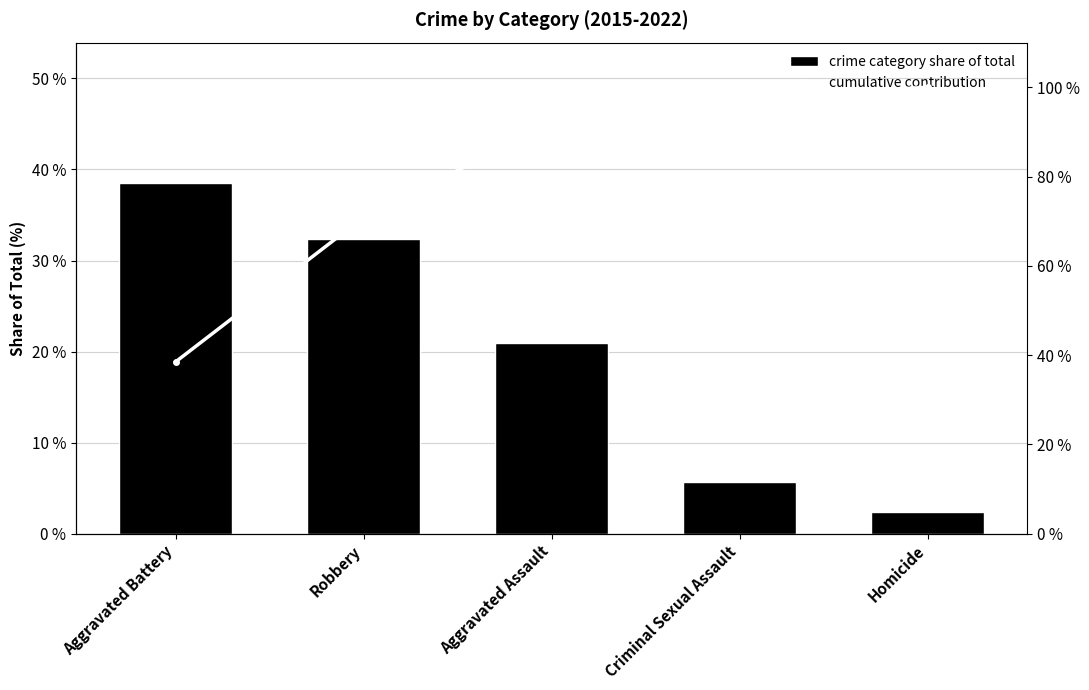

Is it true that cumulative contribution equals 103.4 at Robbery?

False